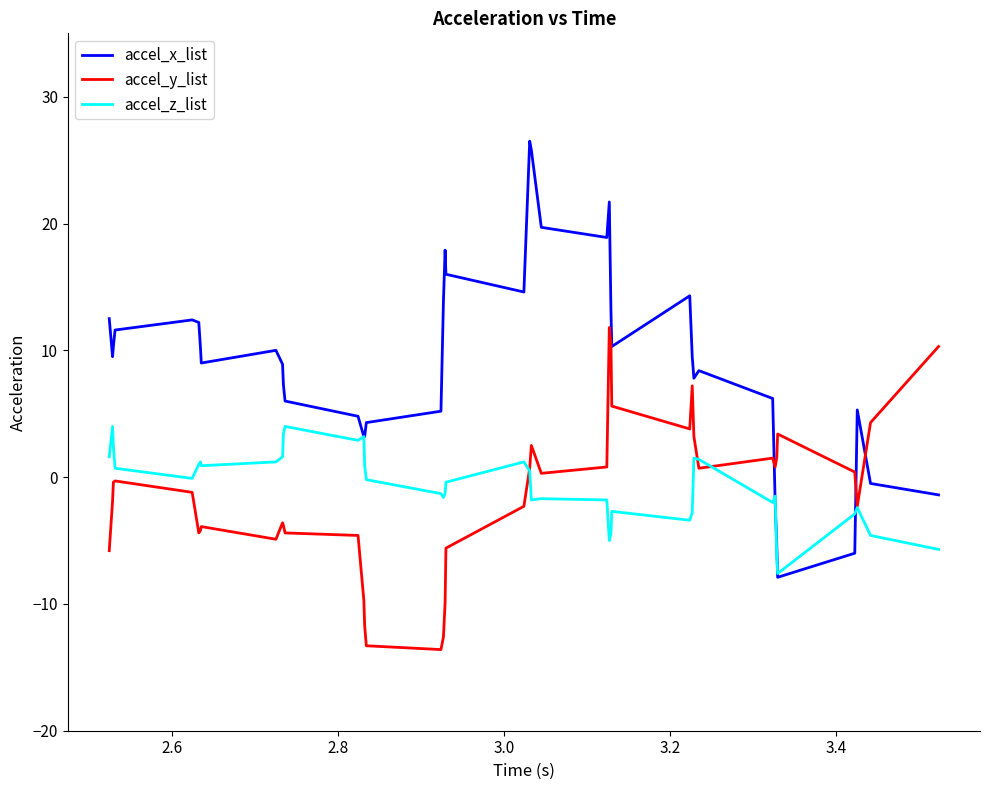

What is the maximum value shown in the chart?

26.5